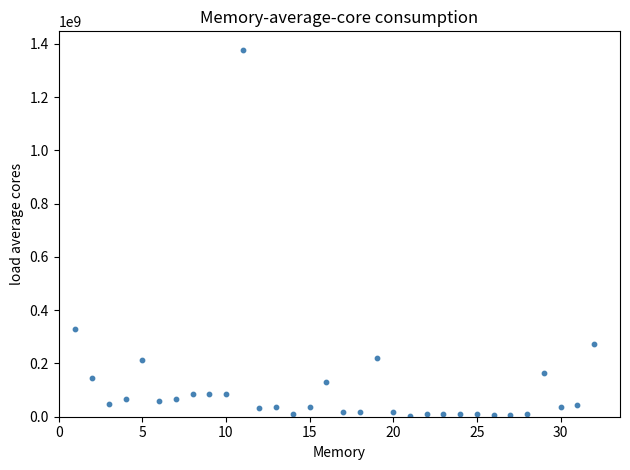

What Y value in the scatter plot is closest to 690591236?

330764077